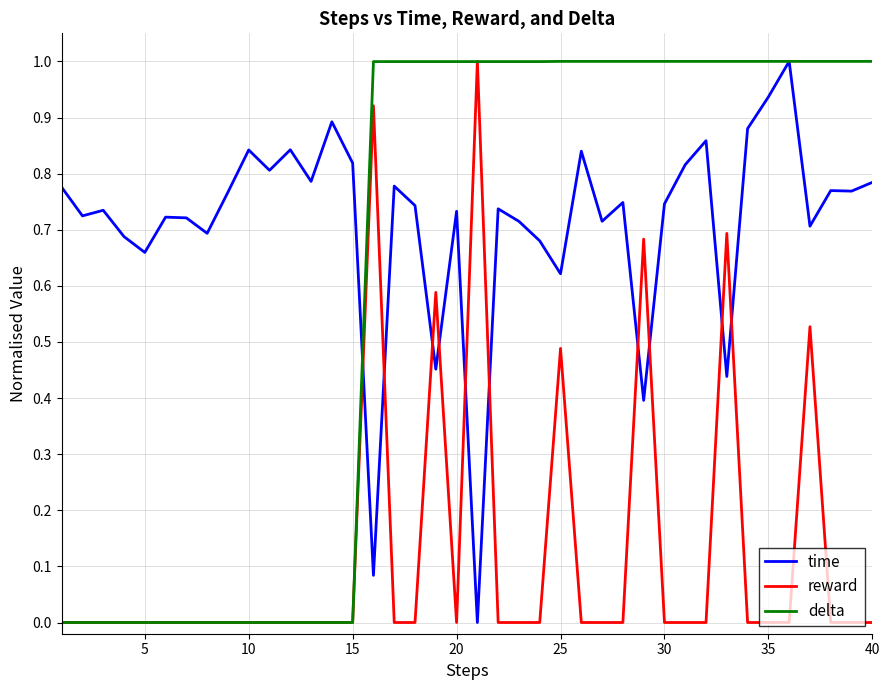

What is the maximum value for time?

1.0